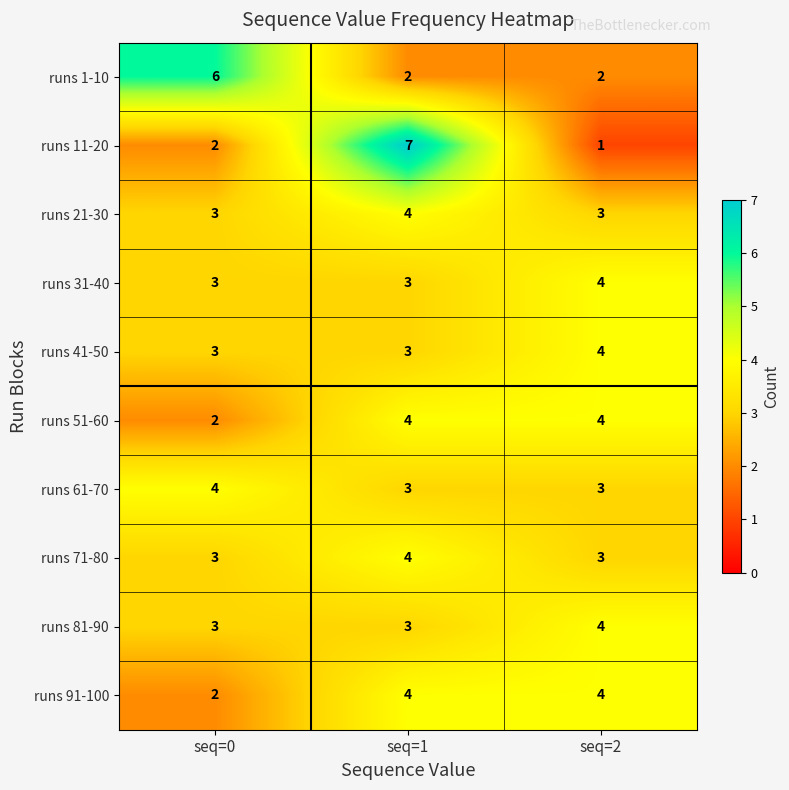

At which category does the chart reach its peak across all series?

seq=1